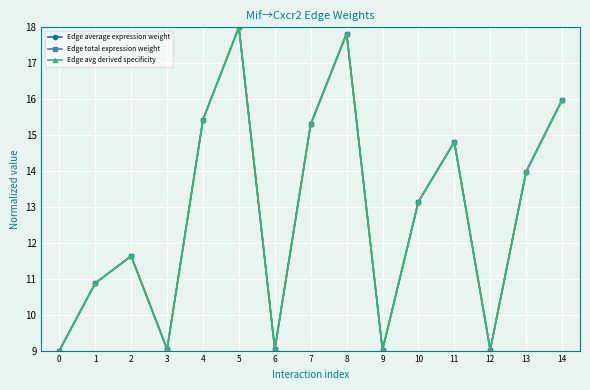

Does the chart have visible grid lines?

Yes